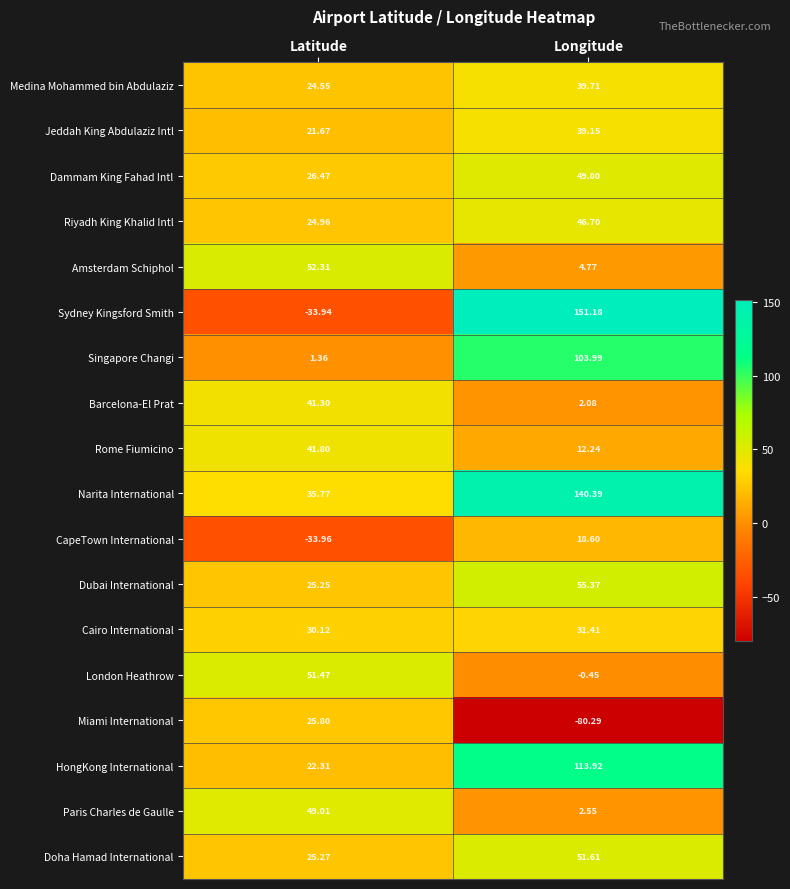

Rank the series at Latitude from highest to lowest value.

Amsterdam Schiphol, London Heathrow, Paris Charles de Gaulle, Rome Fiumicino, Barcelona-El Prat, Narita International, Cairo International, Dammam King Fahad Intl, Miami International, Doha Hamad International, Dubai International, Riyadh King Khalid Intl, Medina Mohammed bin Abdulaziz, HongKong International, Jeddah King Abdulaziz Intl, Singapore Changi, Sydney Kingsford Smith, CapeTown International